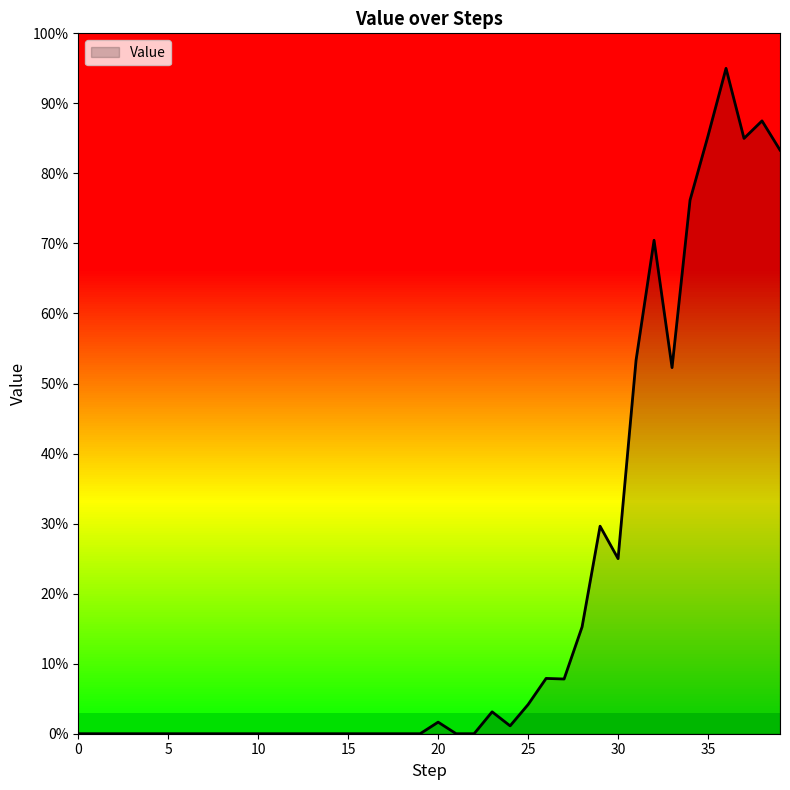

Is this an area chart (filled region under the line)?

Yes